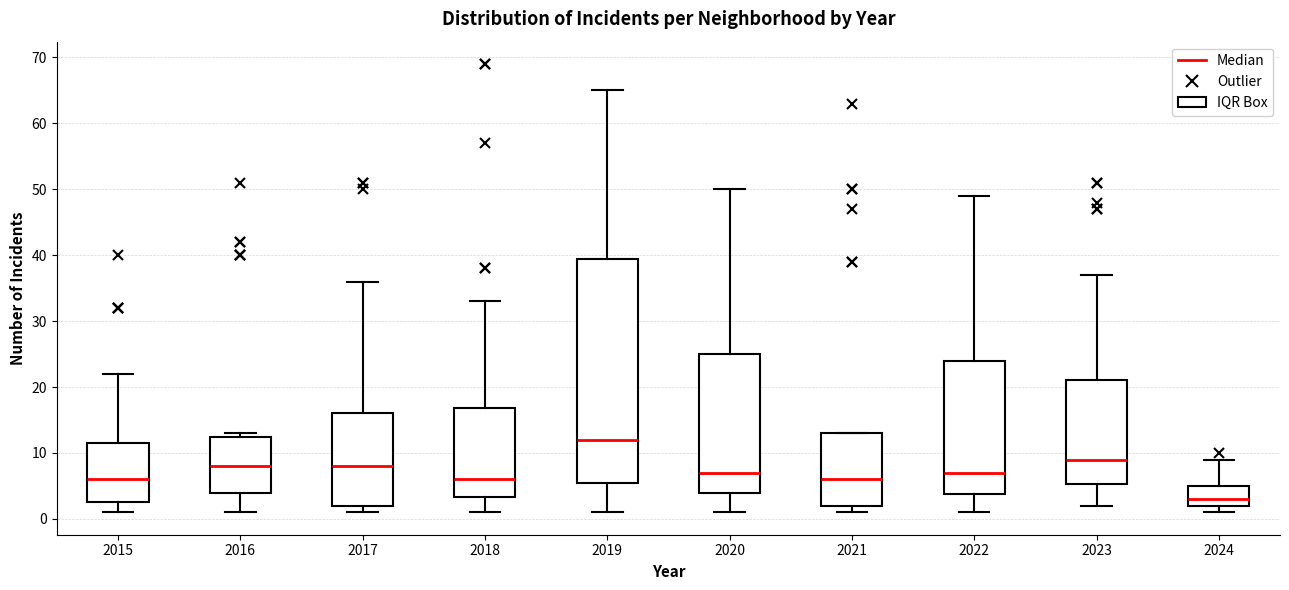

Where is the lower edge of the box at x = 2022 on the y-axis? The values are not printed on the chart, so give them approximately, as read against the axis.

4